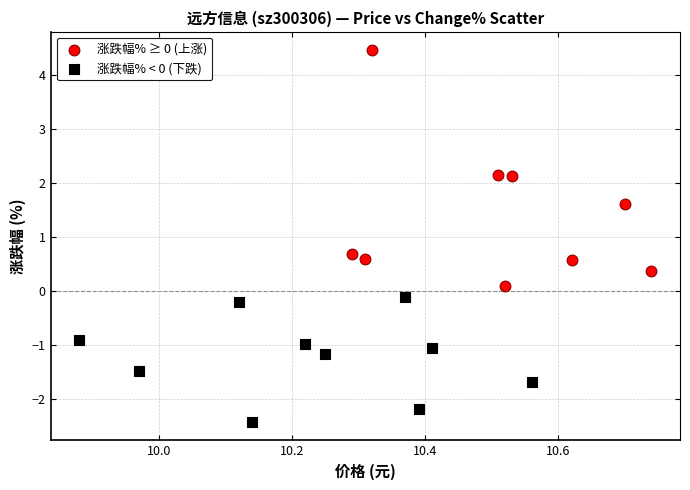

What are all the series names shown in the legend?

涨跌幅% ≥ 0 (上涨), 涨跌幅% < 0 (下跌)